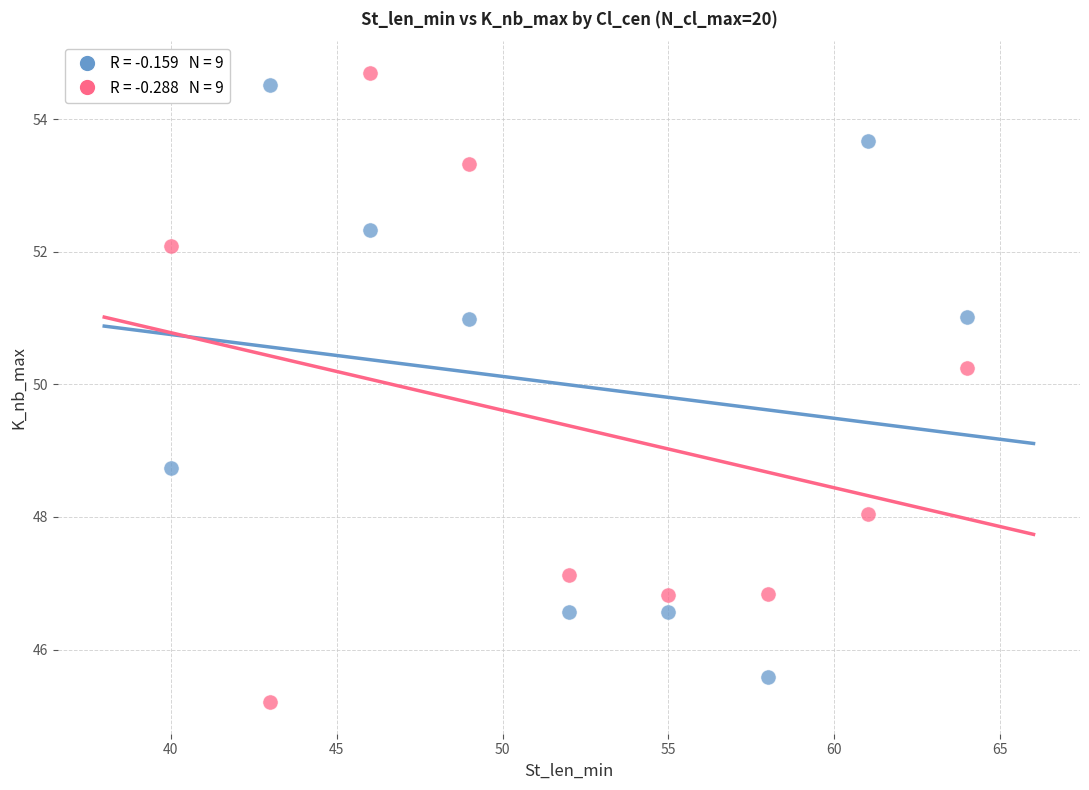

Across all series, what Y value is closest to 49?

48.7